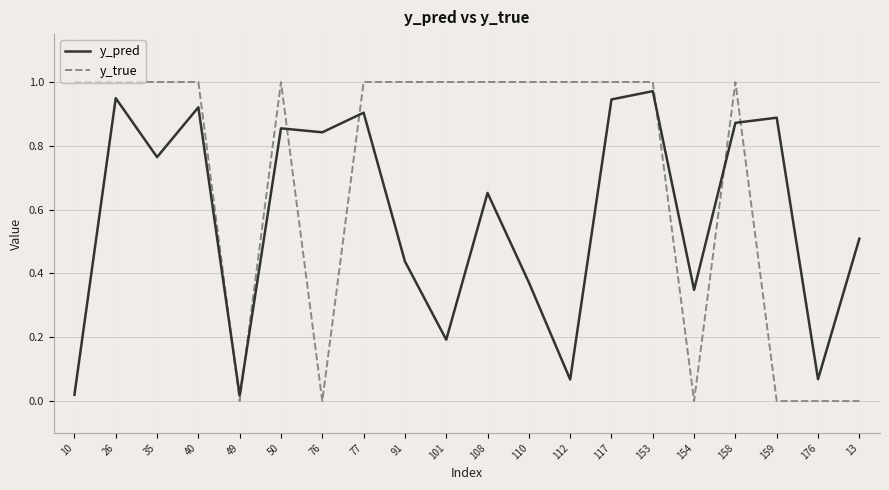

Which series has the largest range (max minus min)?

y_true